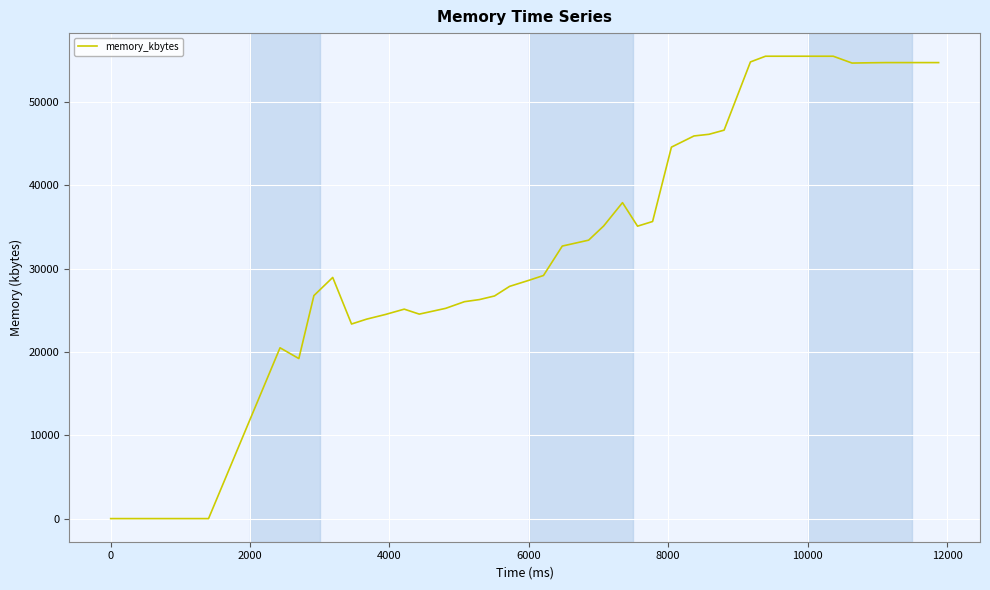

What is the greatest value displayed?

55516